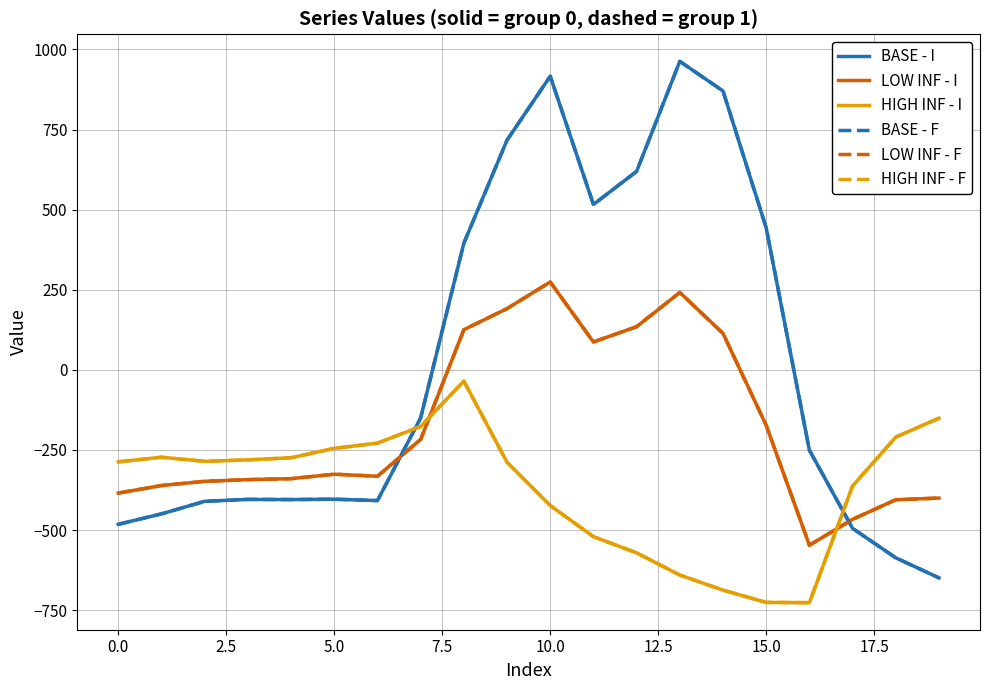

Is this an area chart (filled region under the line)?

No